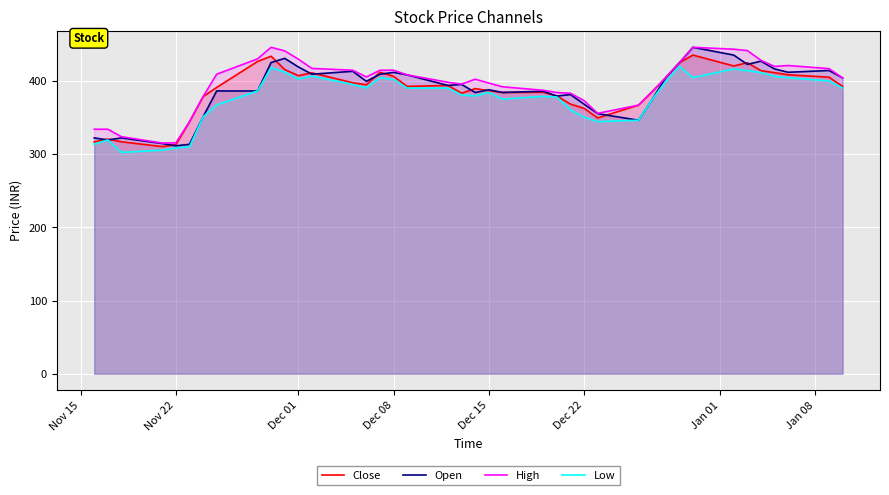

What are all the series names shown in the legend?

Close, Open, High, Low